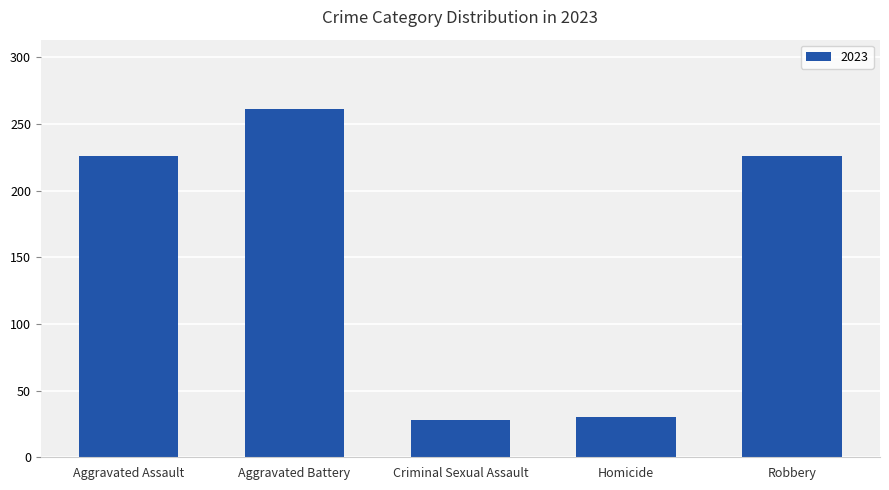

What is the sum of the values at Criminal Sexual Assault and Robbery?

254